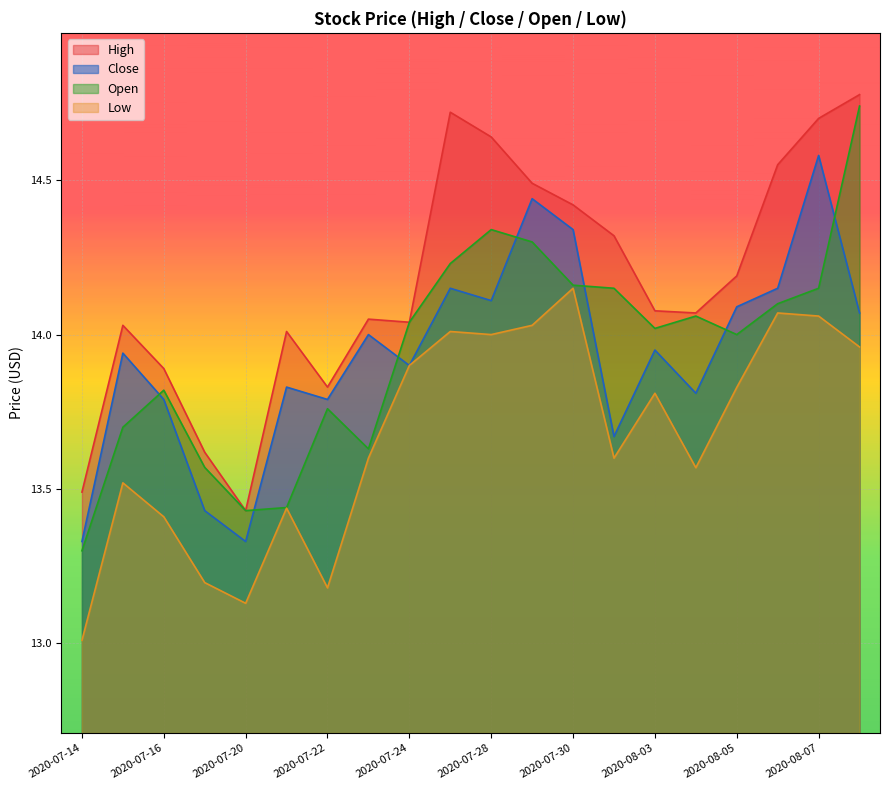

Rank the series by their maximum value, from highest to lowest.

High, Open, Close, Low